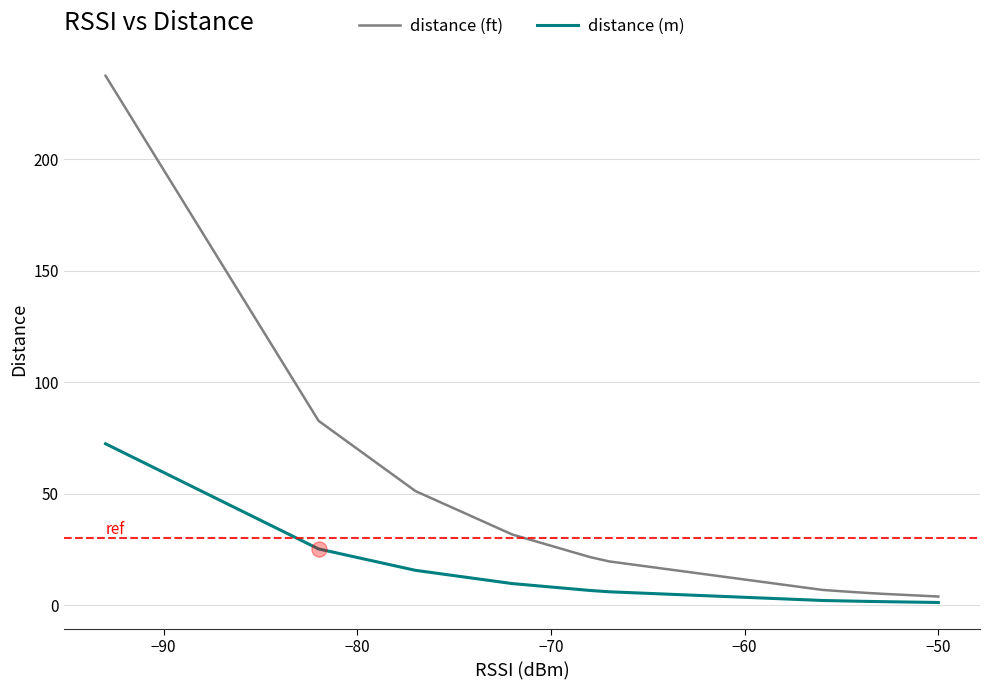

Which series has the widest spread of Y values?

distance (ft)